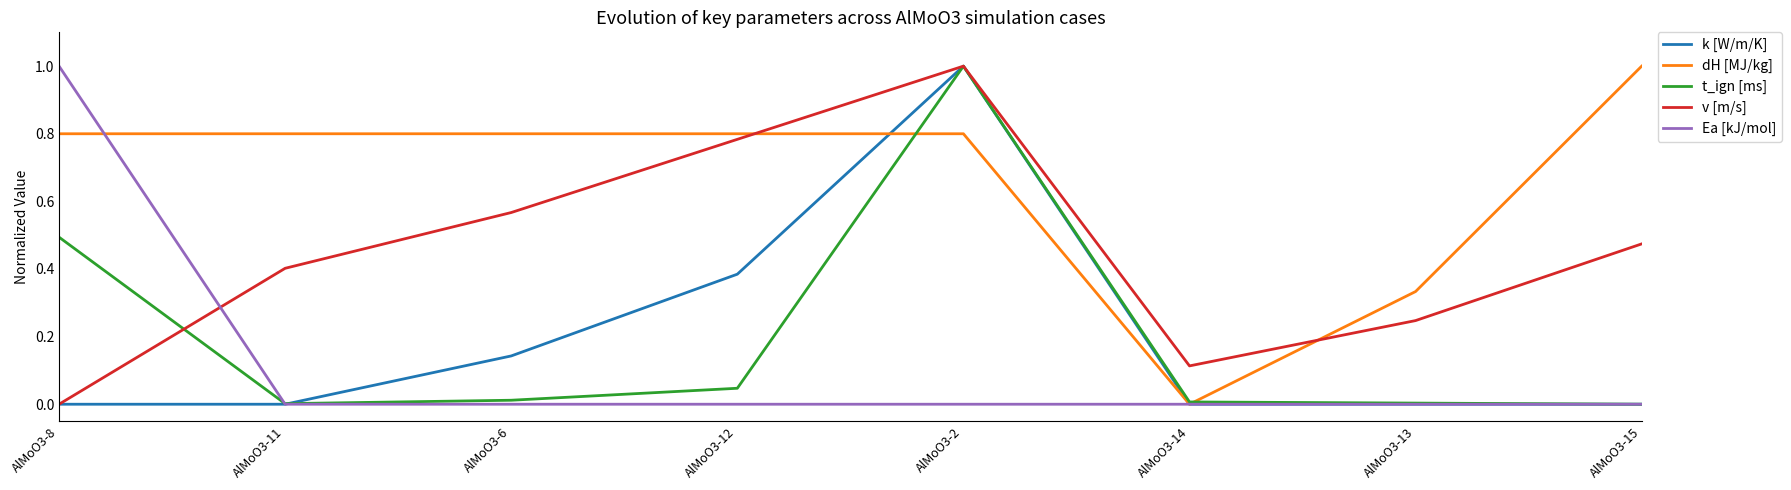

Which series has the largest total across all categories?

dH [MJ/kg]